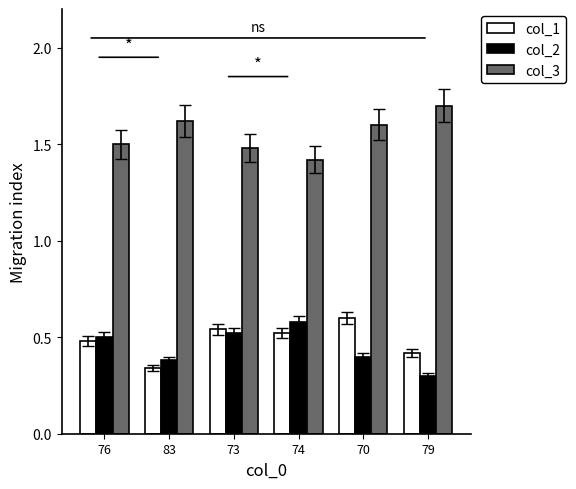

Does the chart contain stacked bars?

No